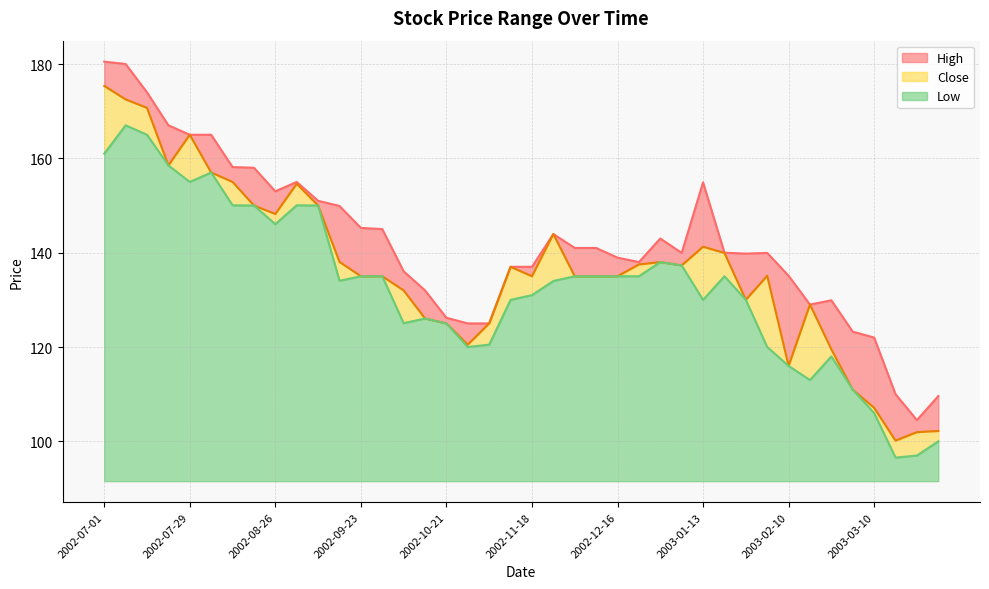

At how many categories does at least one series exceed 129?

31